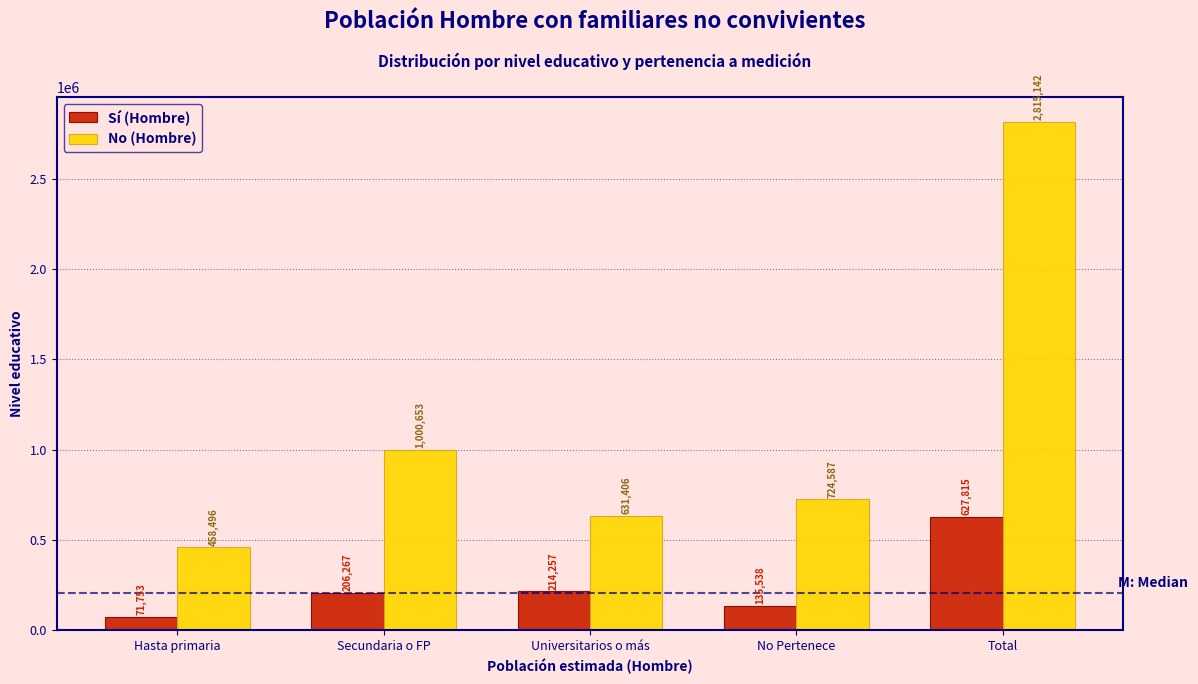

Reading left to right, what are all the values shown in this chart?

Sí (Hombre): 71753	206267	214257	135538	627815
No (Hombre): 458496	1000653	631406	724587	2815142